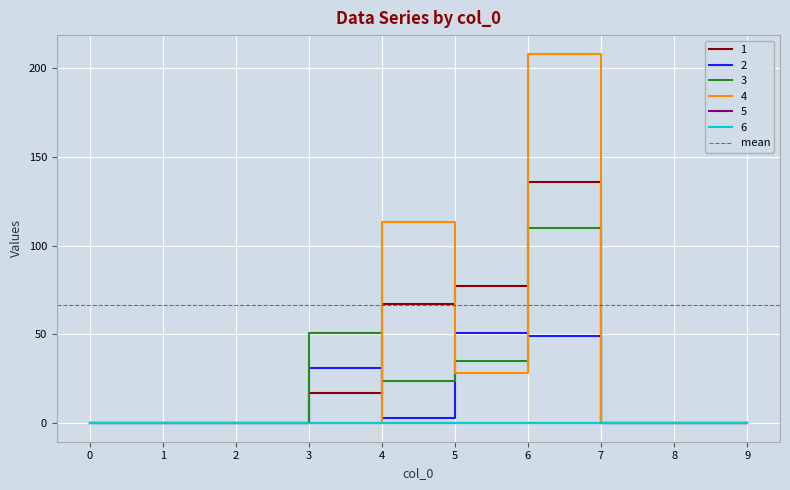

Where is the first local maximum for 4?

4